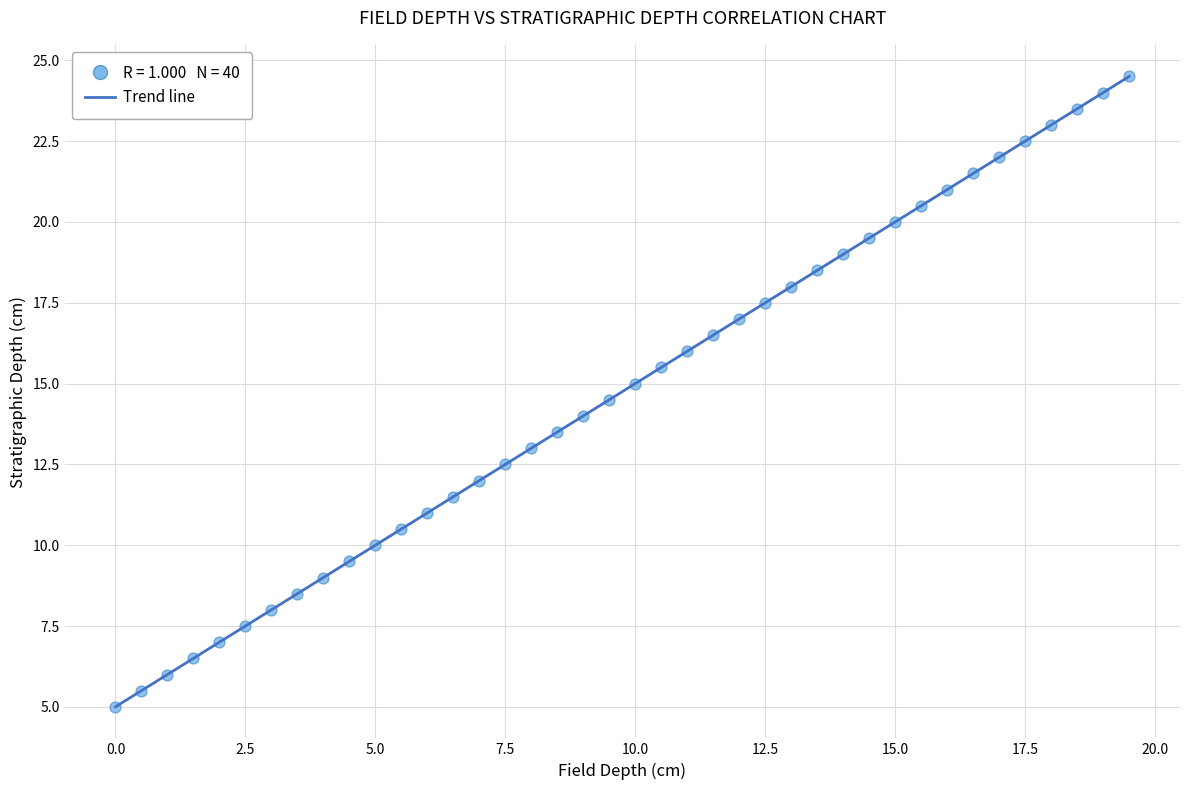

What is the range of Y values (max minus min)?

19.5